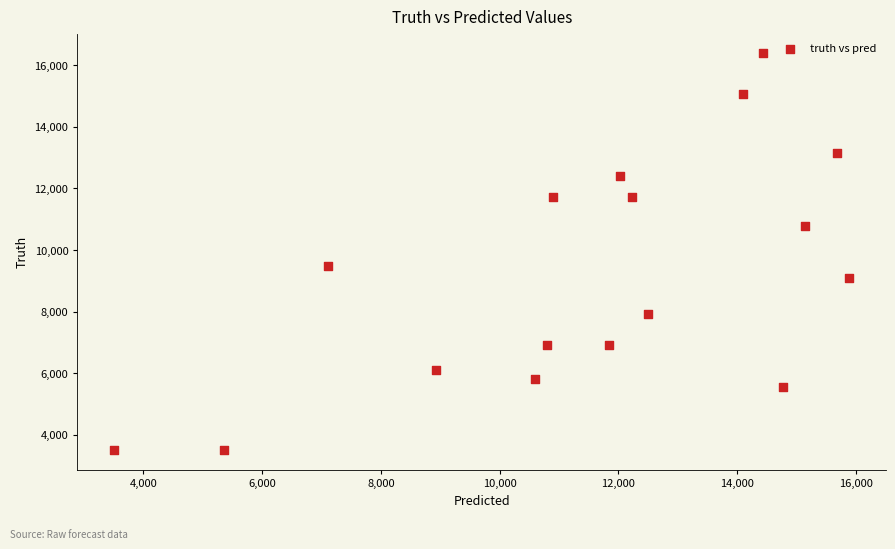

What Y value in the scatter plot is closest to 9944?

9487